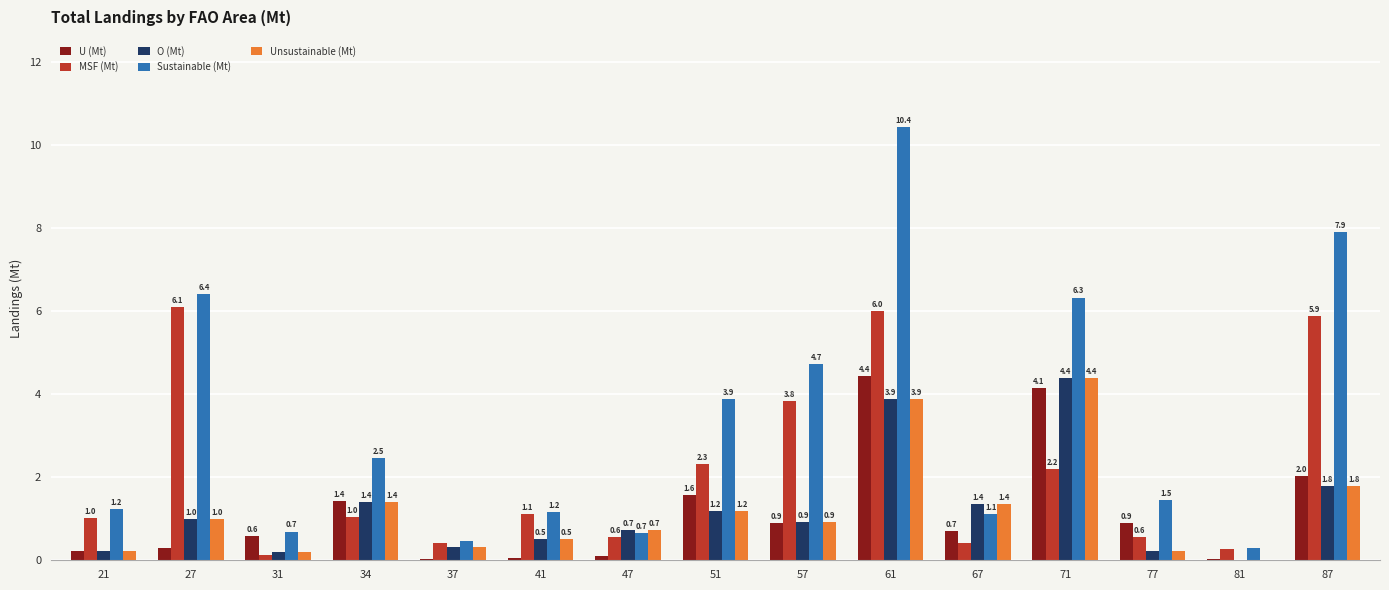

True or false: Sustainable (Mt) has a value of 3.9 at 51.

True